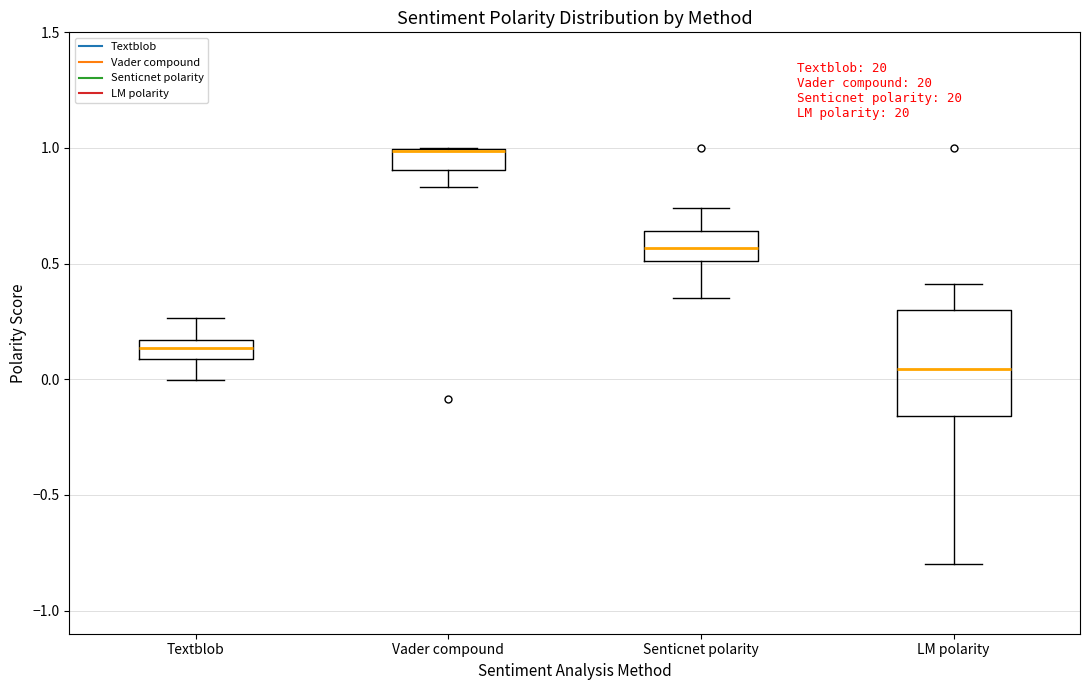

Reading left to right, read every box against the y-axis: the position of its median line, the range the box covers, and the ends of its whiskers. The values are not printed on the chart, so give them approximately, as read against the axis.

Textblob: median 0.15 (inside the box), box 0.10 to 0.15, whiskers 0.00 to 0.25
Vader compound: median 1.00 (drawn on the box's upper edge), box 0.90 to 1.00, whiskers 0.85 to 1.00
Senticnet polarity: median 0.55, box 0.50 to 0.65, whiskers 0.35 to 0.75
LM polarity: median 0.05, box -0.15 to 0.30, whiskers -0.80 to 0.40